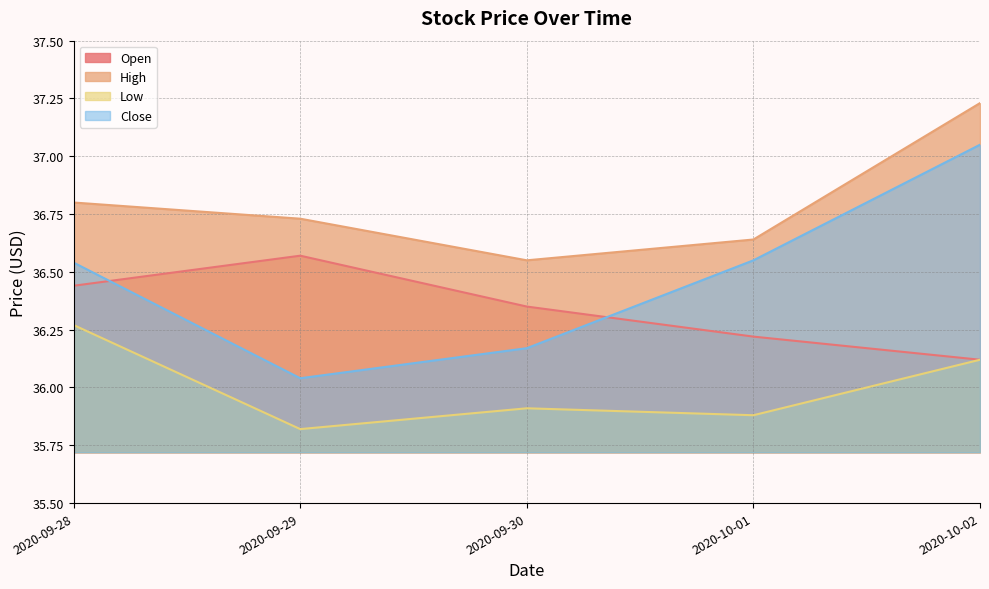

How many interior local valleys does the Low series have?

2